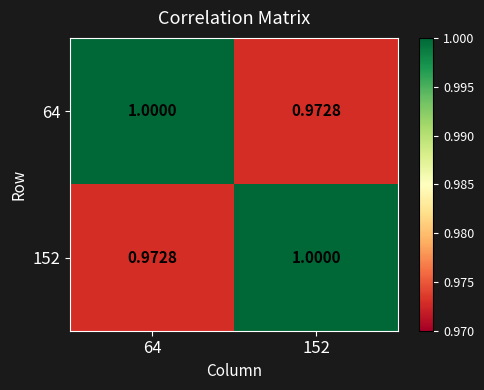

Reading left to right, list all the values displayed in this chart.

64: 64=1.0	152=1.0
152: 64=1.0	152=1.0